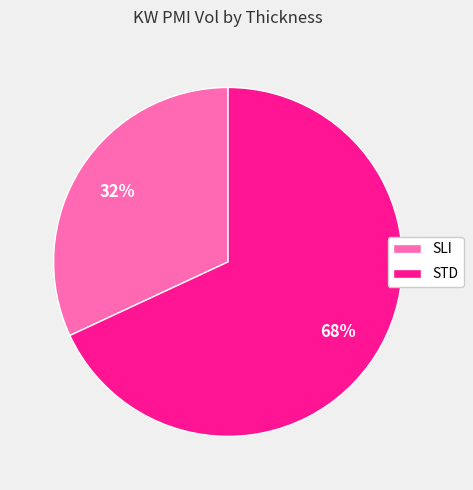

Which slice represents more than half of the pie?

STD